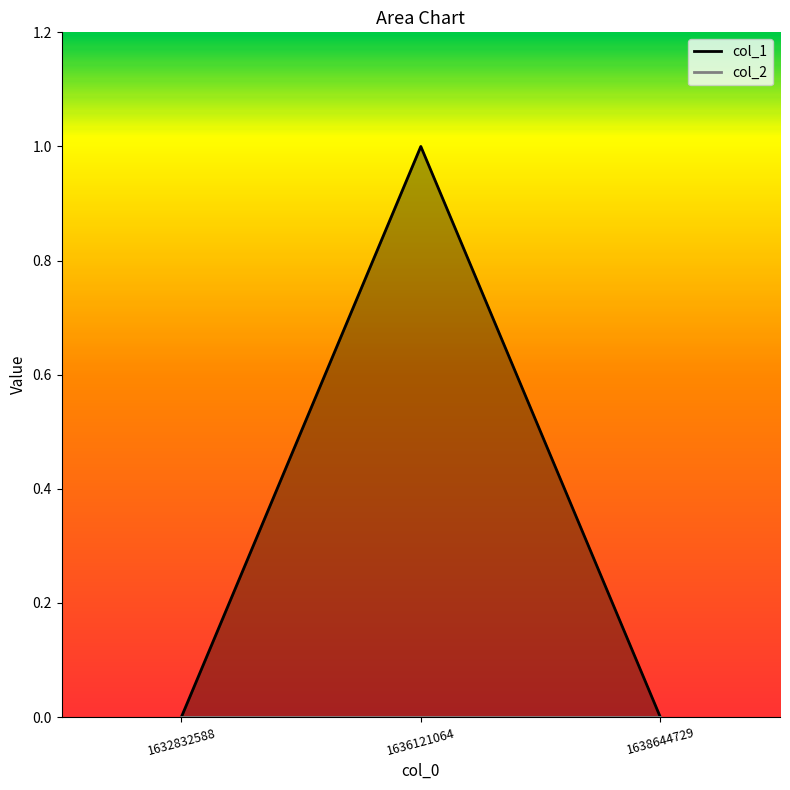

What is the difference between the maximum and minimum values?

1